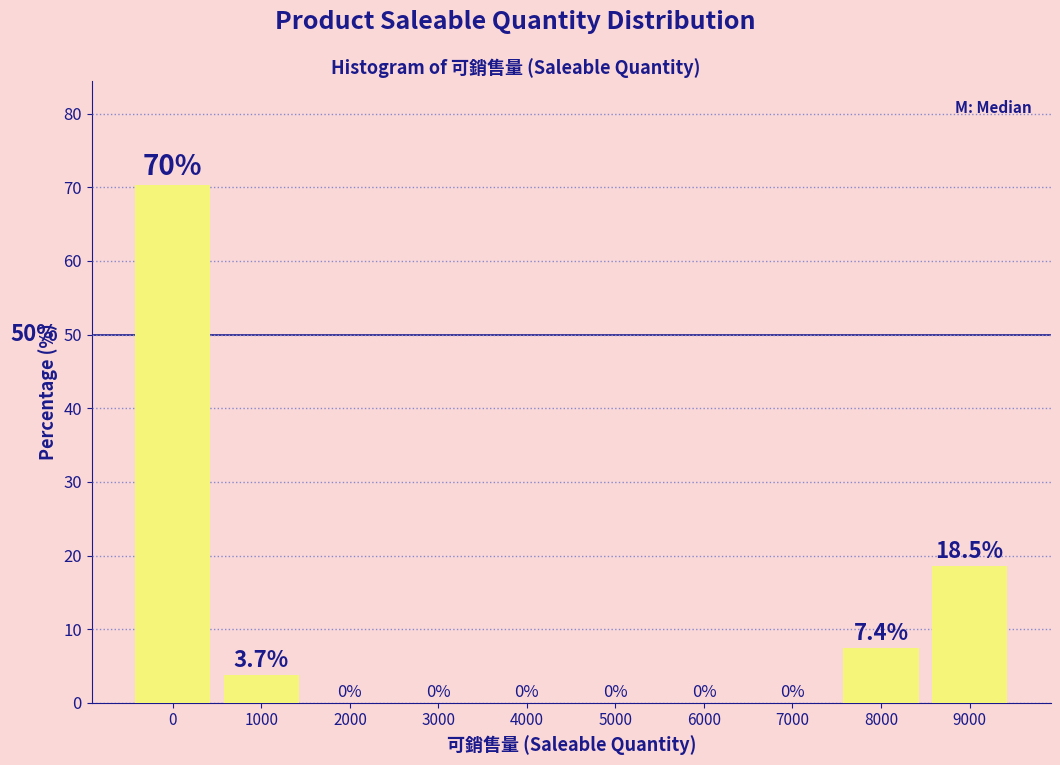

Reading left to right, list all the values displayed in this chart.

0=70.4	1000=3.7	2000=0.0	3000=0.0	4000=0.0	5000=0.0	6000=0.0	7000=0.0	8000=7.4	9000=18.5